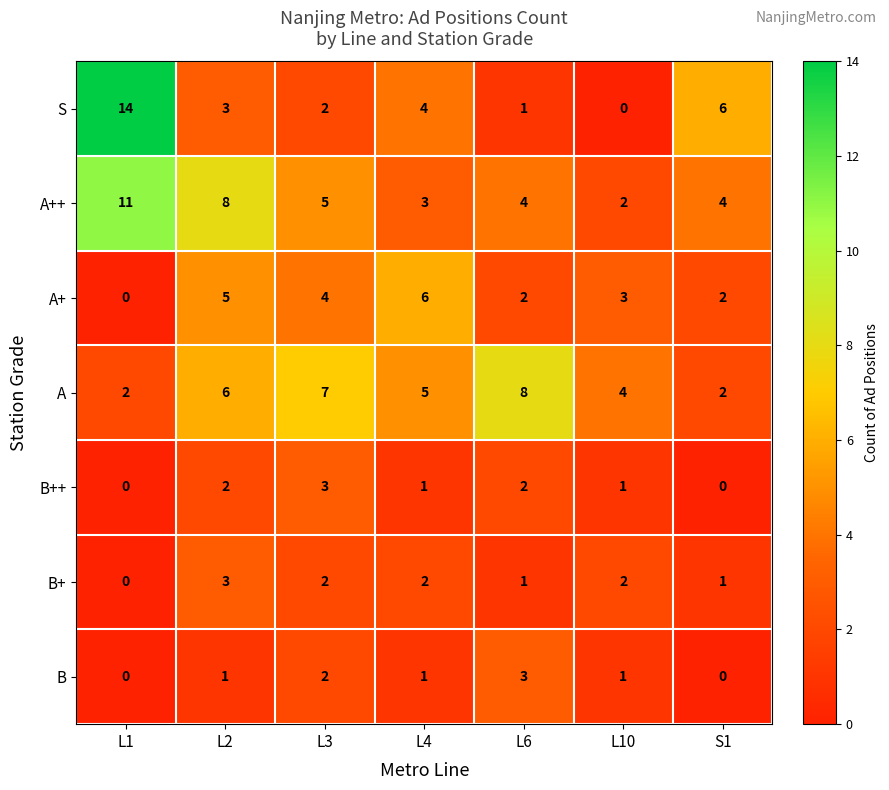

True or false: B++ has a value of 0 at L4.

False